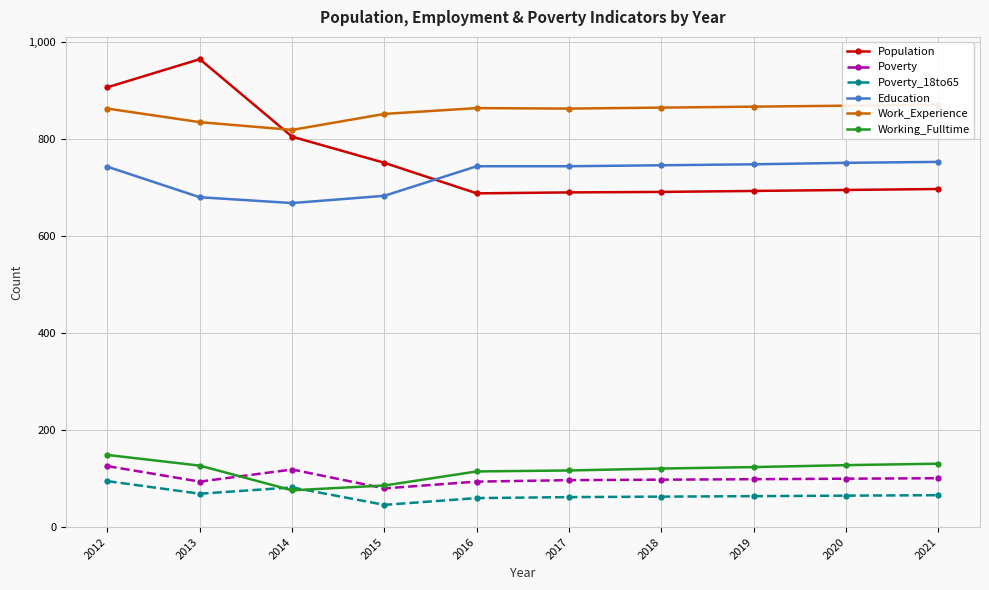

What are all the series names shown in the legend?

Population, Poverty, Poverty_18to65, Education, Work_Experience, Working_Fulltime